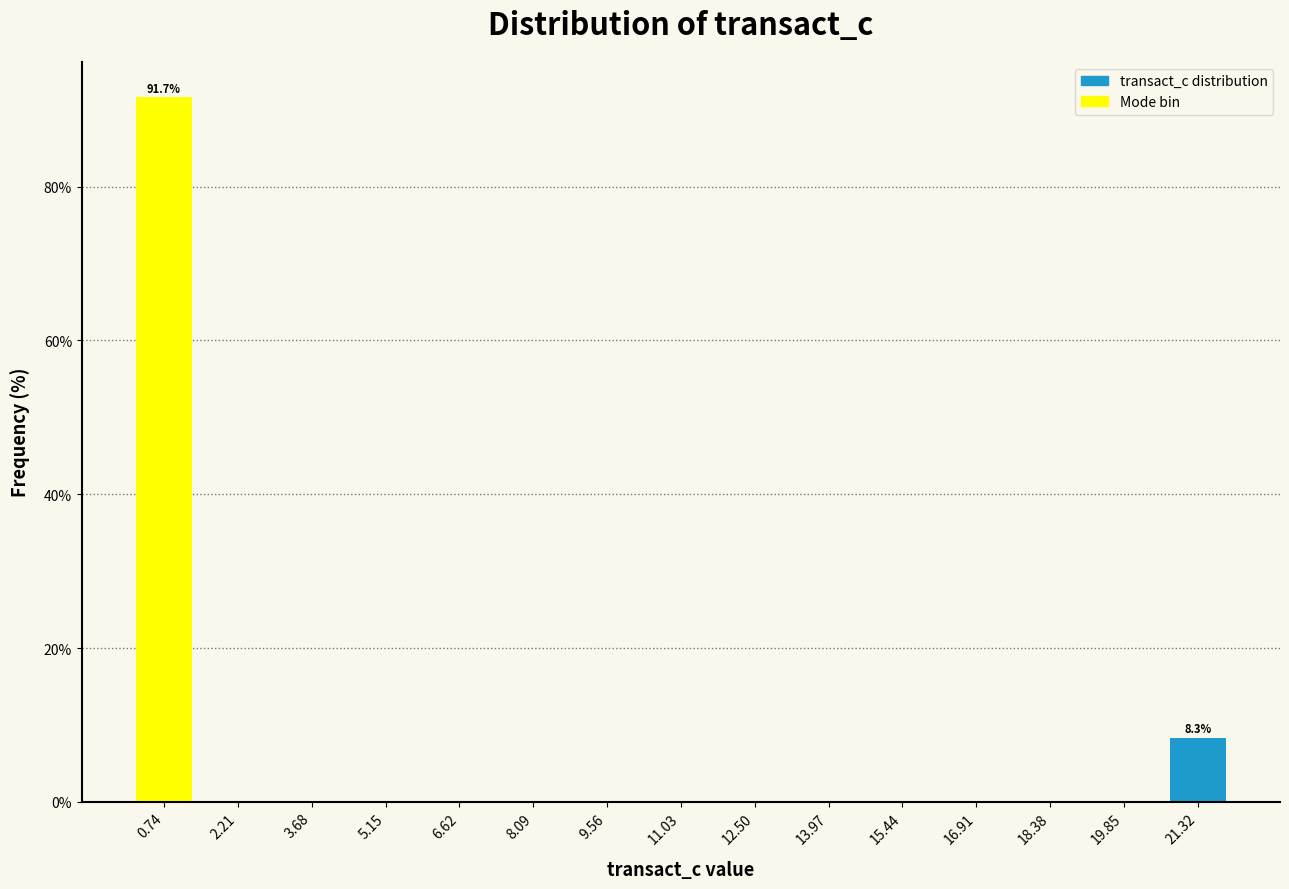

Over which range of the x-axis is the bar tallest?

0.0 to 1.4